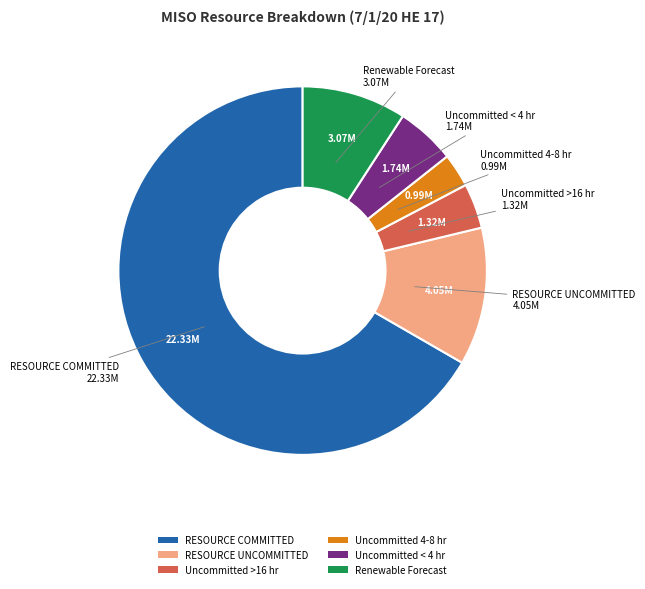

Does RESOURCE COMMITTED represent more than half of the total?

Yes